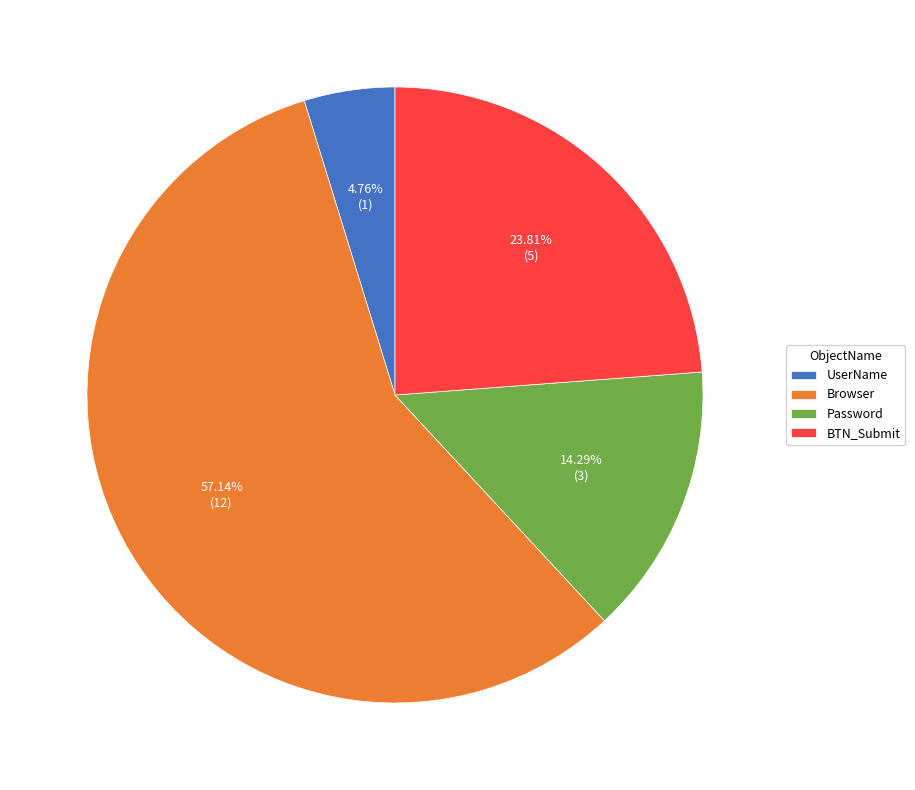

Between Password and UserName, which is larger?

Password